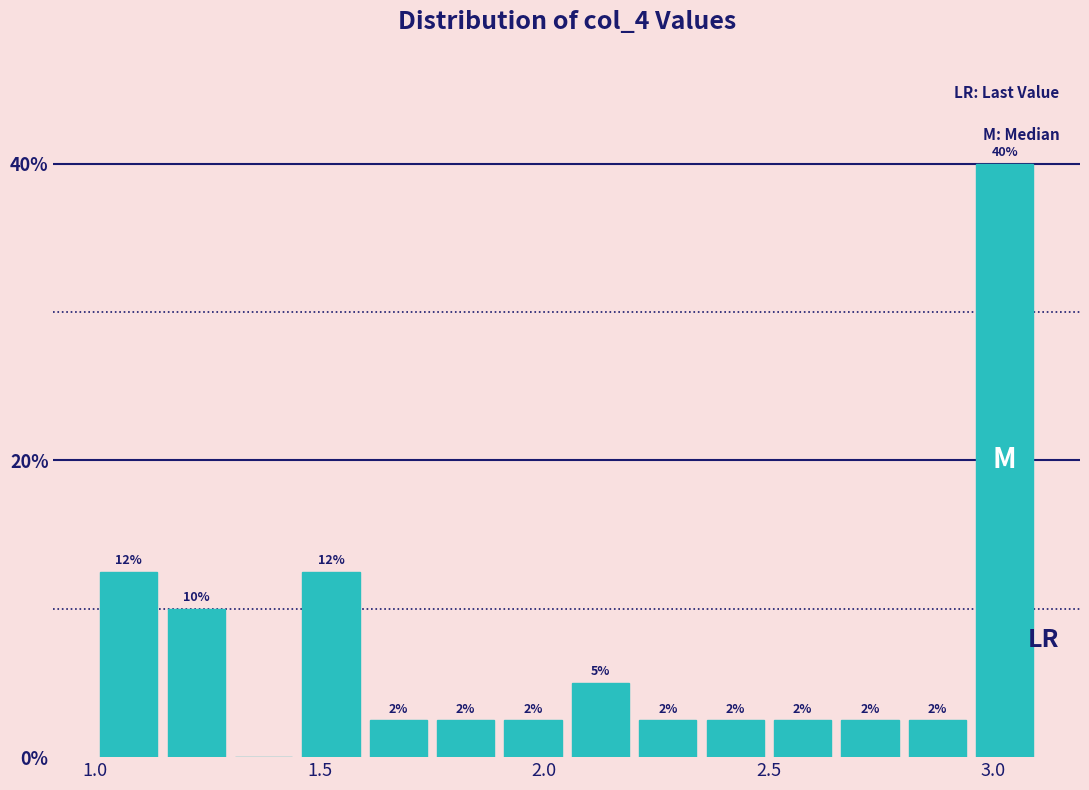

Read against the x-axis, roughly where is the centre of the tallest bar?

3.05